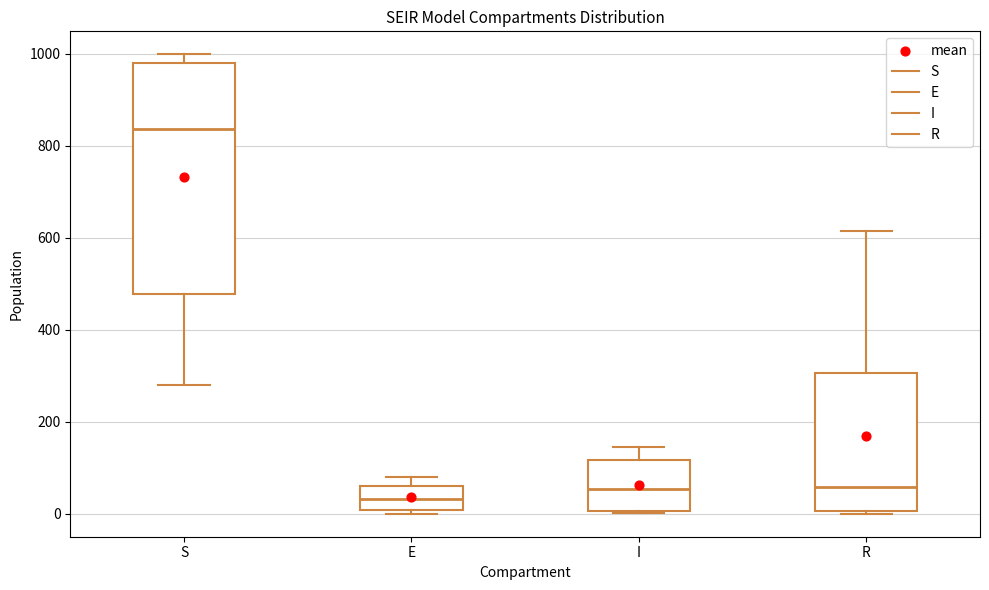

Where is the lower edge of the box for E on the y-axis? The values are not printed on the chart, so give them approximately, as read against the axis.

0